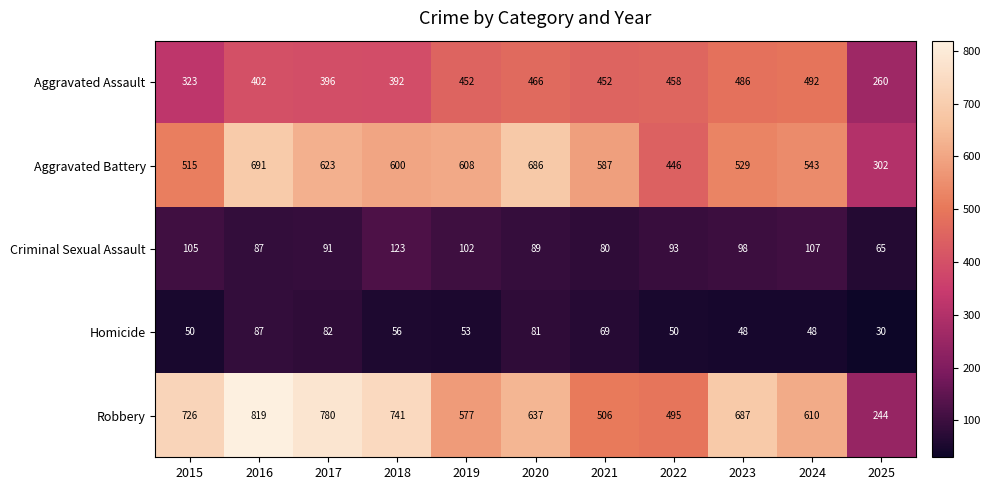

At which category does the chart reach its minimum across all series?

2025